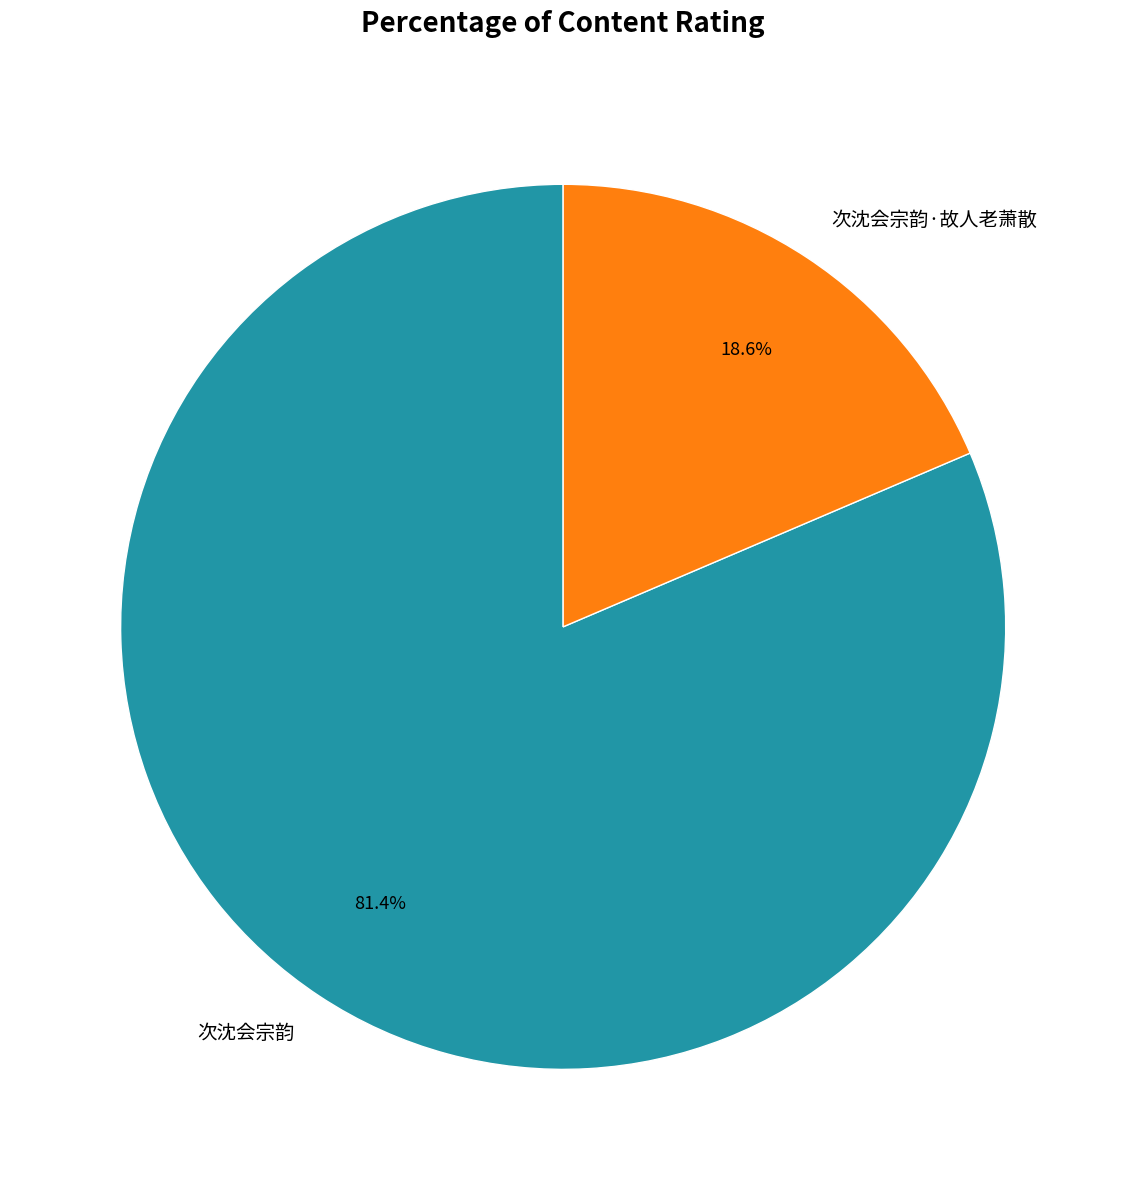

Is it true that 次沈会宗韵·故人老萧散 is 4% of the pie?

False